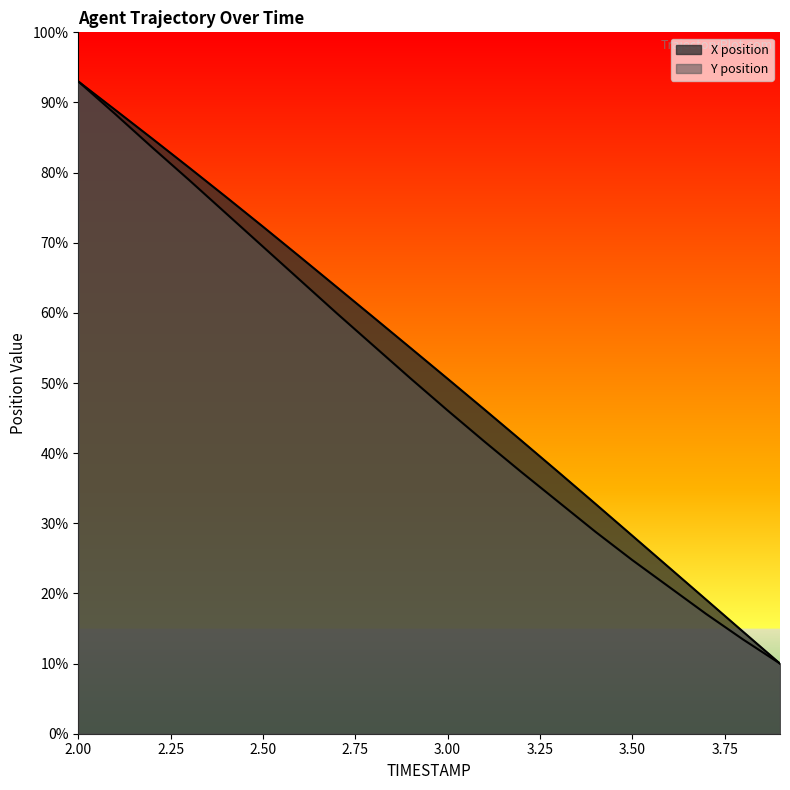

What position from the left is 2.4?

5